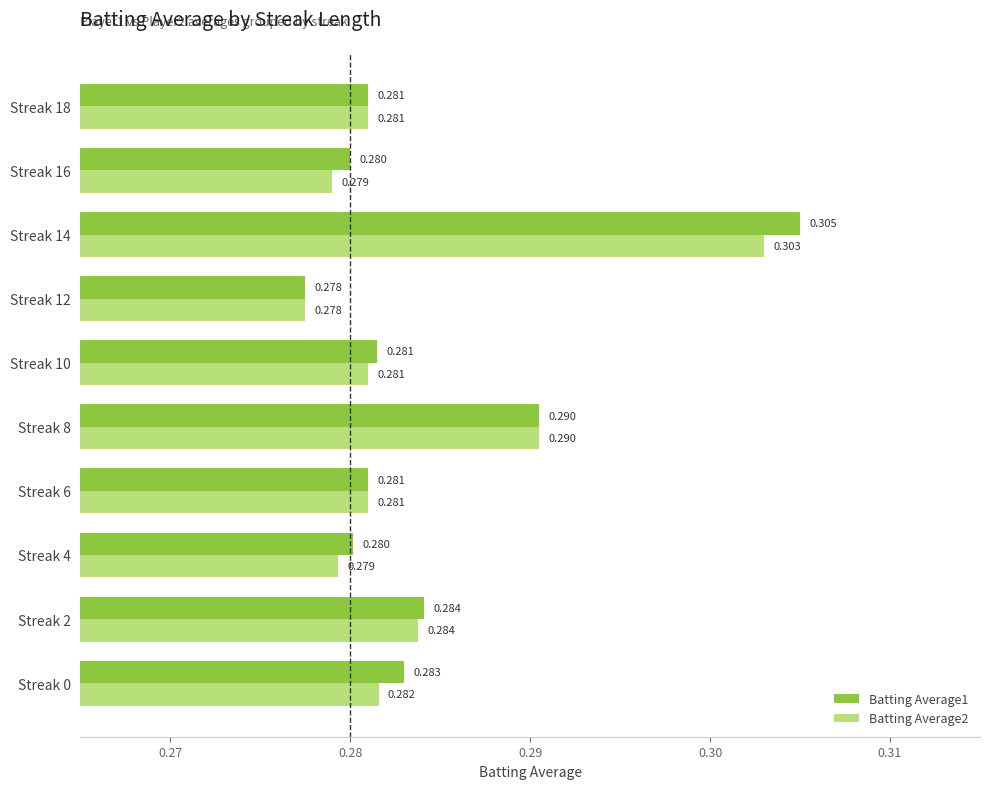

Is the value of Batting Average1 at Streak 10 greater than the value of Batting Average2 at Streak 2?

No